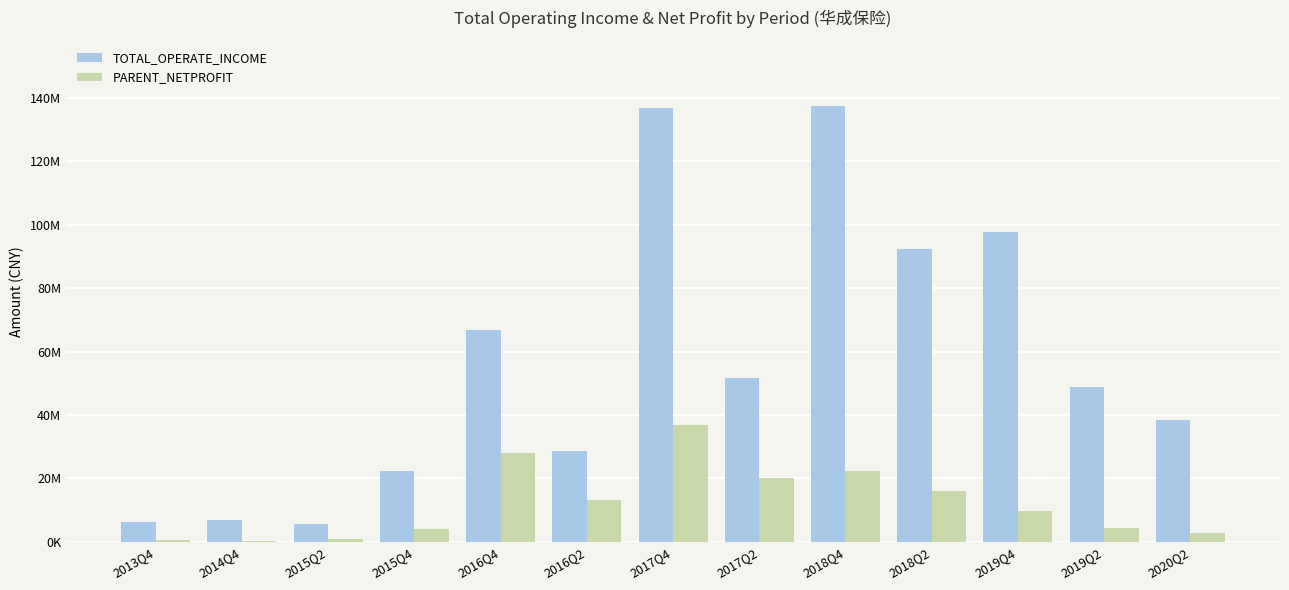

List the labels in order of TOTAL_OPERATE_INCOME value, largest first.

2018Q4, 2017Q4, 2019Q4, 2018Q2, 2016Q4, 2017Q2, 2019Q2, 2020Q2, 2016Q2, 2015Q4, 2014Q4, 2013Q4, 2015Q2